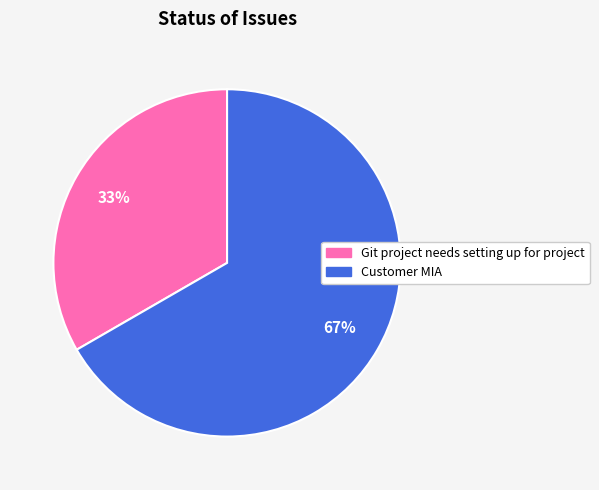

Is the sum of Customer MIA and Git project needs setting up for project greater than half?

Yes